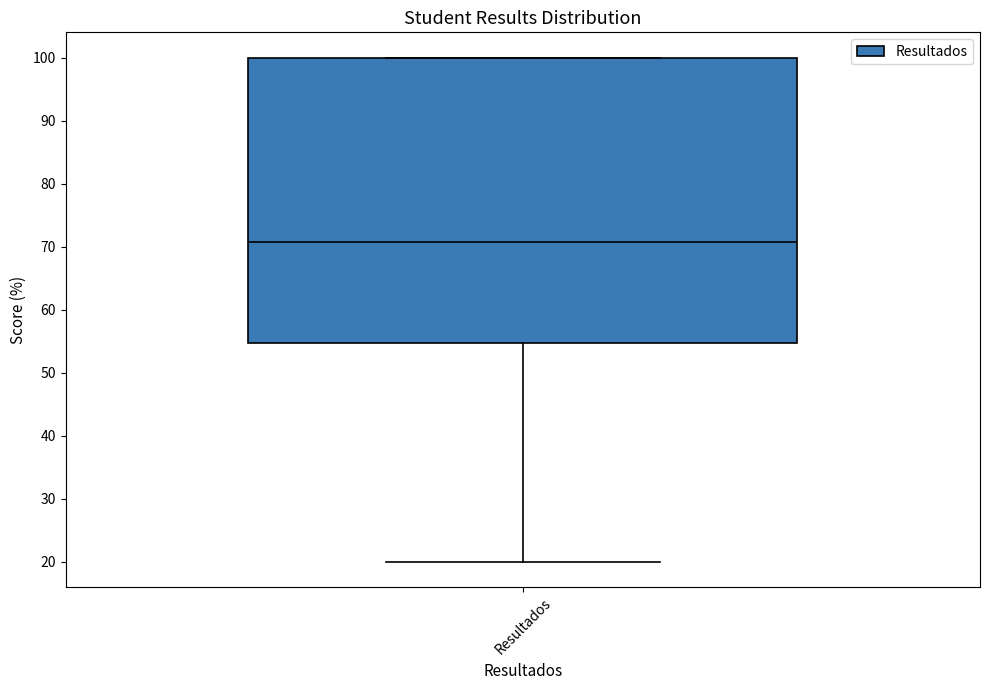

Where does the median line of the box for Resultados sit on the y-axis? The values are not printed on the chart, so give them approximately, as read against the axis.

71